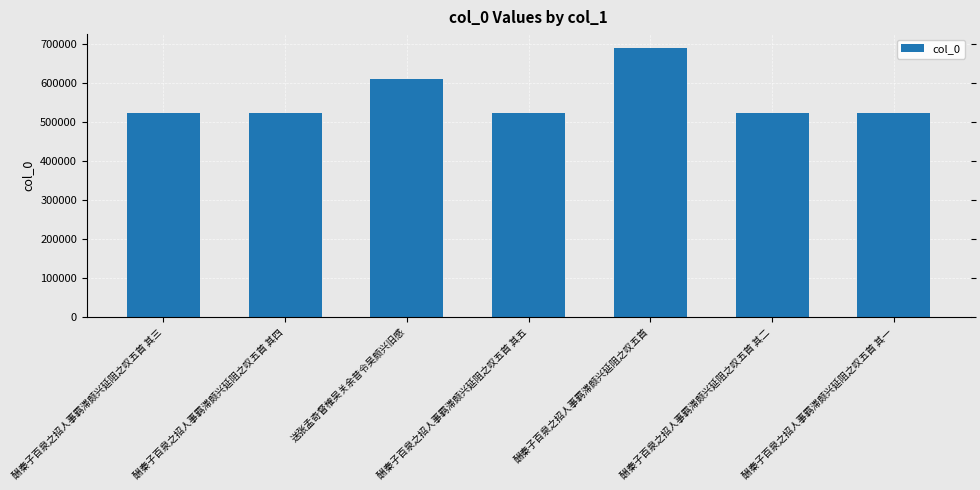

The chart shows a value of 242612 at 酬秦子百泉之招人事羁滞颇兴延阻之叹五首 其二. True or false?

False